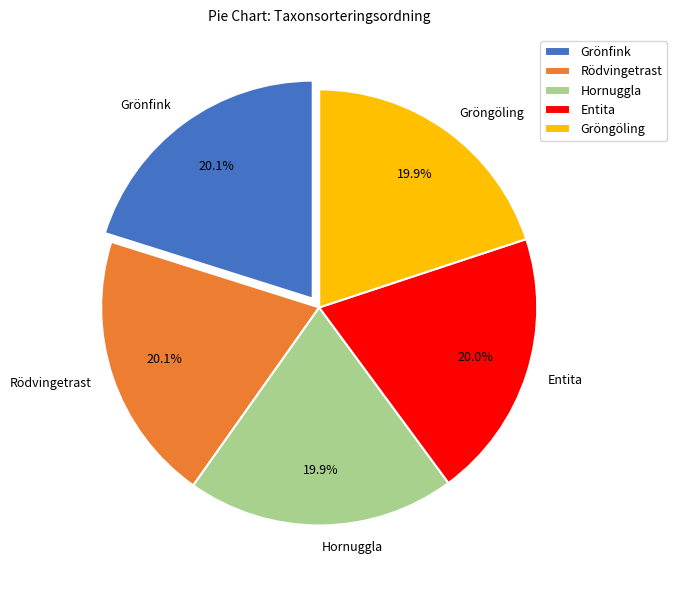

To the nearest percent, what percentage of the pie is Grönfink?

20%